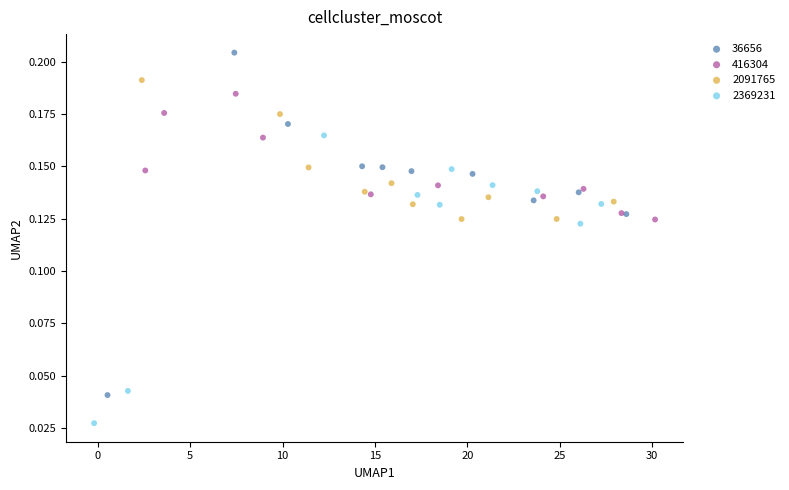

Which series has the widest spread of Y values?

36656